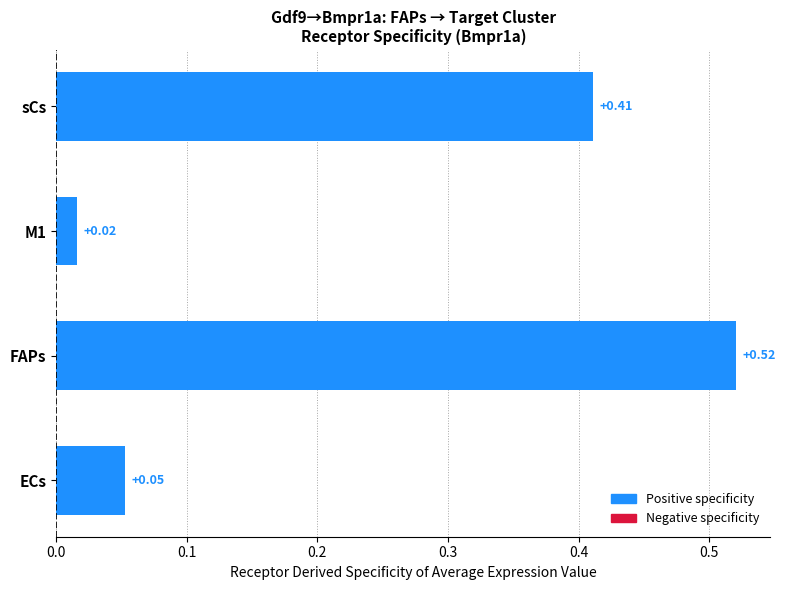

List the labels in order of value, largest first.

FAPs, sCs, ECs, M1